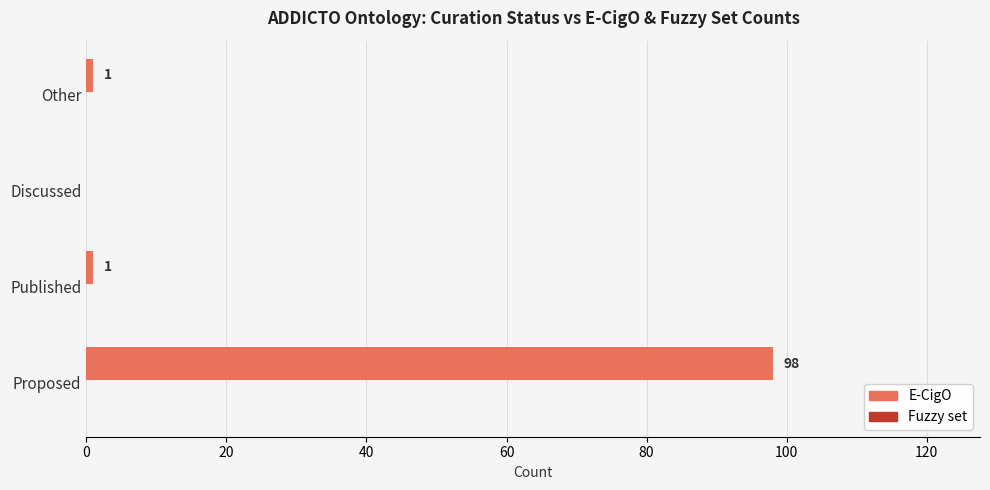

Approximately how many times larger is the value at Other compared to Published?

1.0